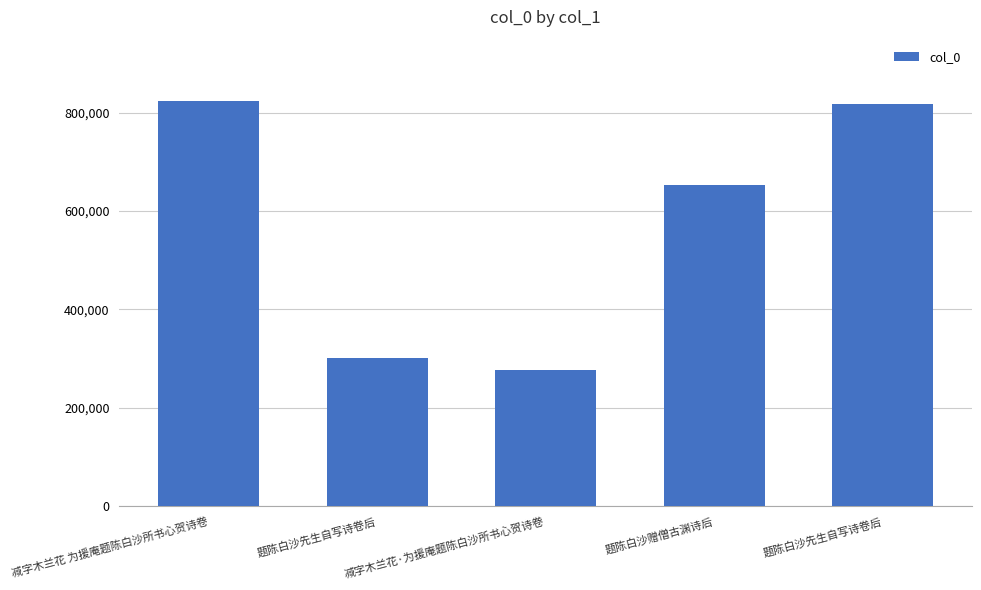

Is it true that the value at 减字木兰花·为援庵题陈白沙所书心贺诗卷 is 277682?

True